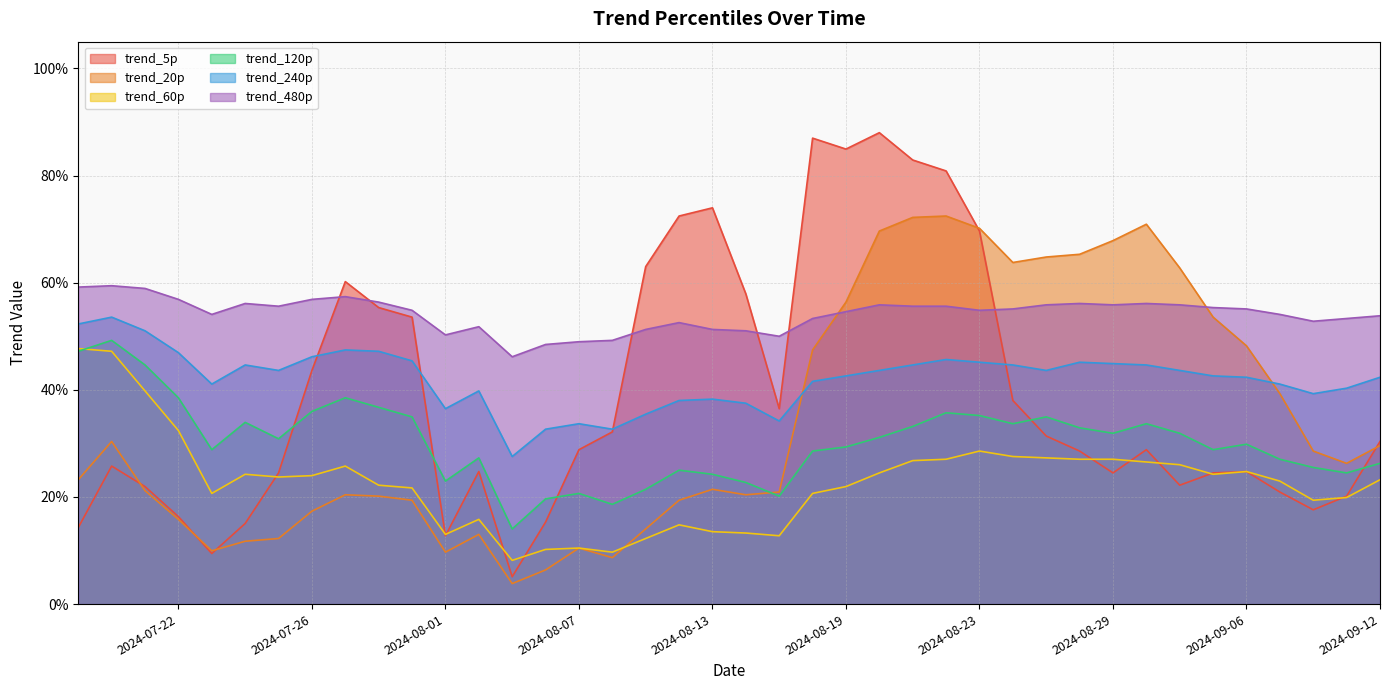

At which category is the sum across all series the highest?

2024-08-22